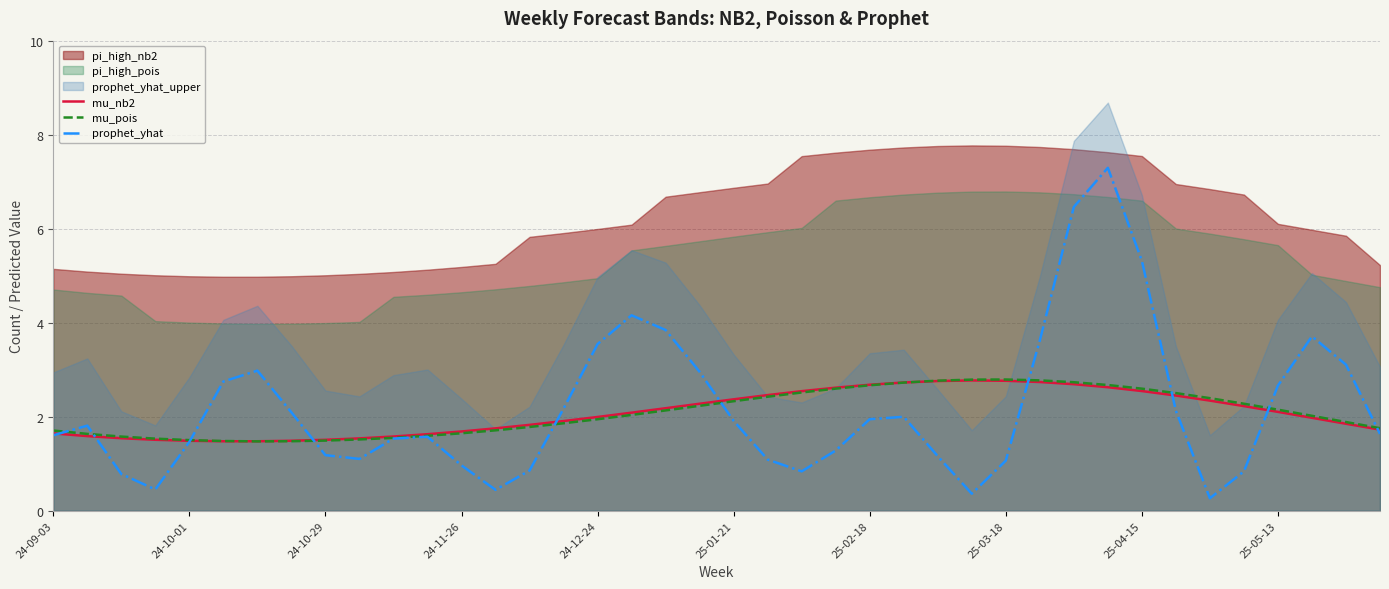

What is the value of the mu_nb2 point at the 22nd from the left?

2.5